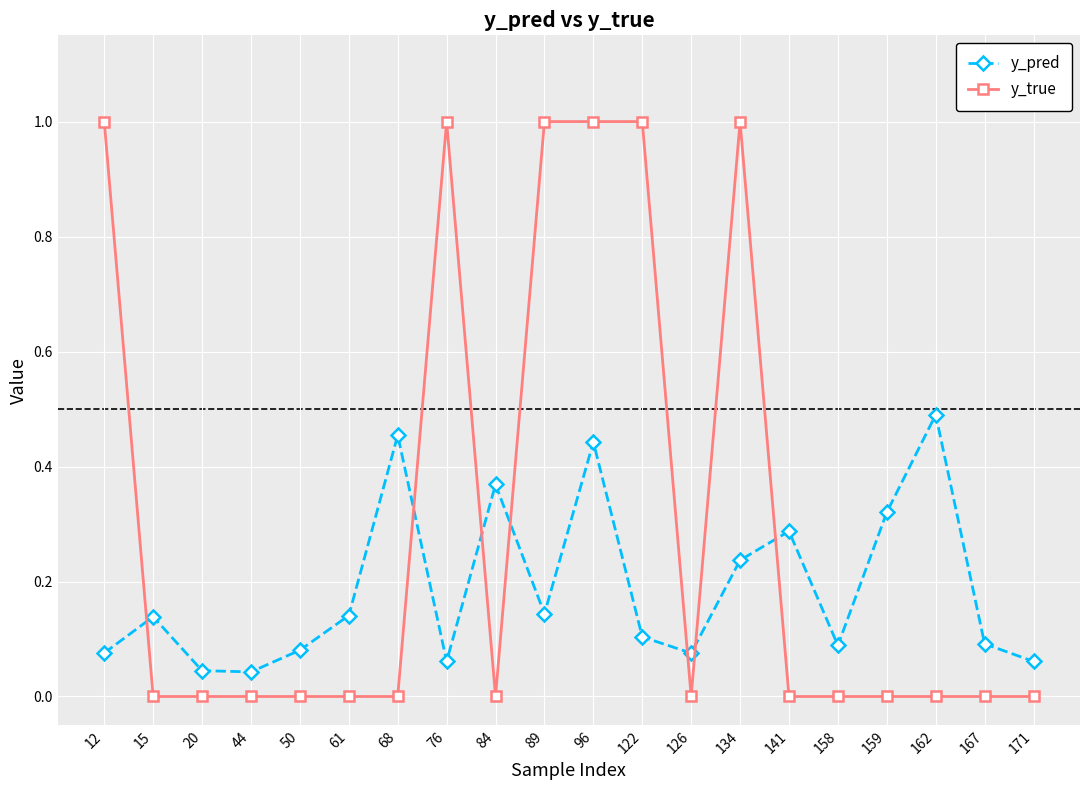

List the series in order of their overall mean, lowest first.

y_pred, y_true